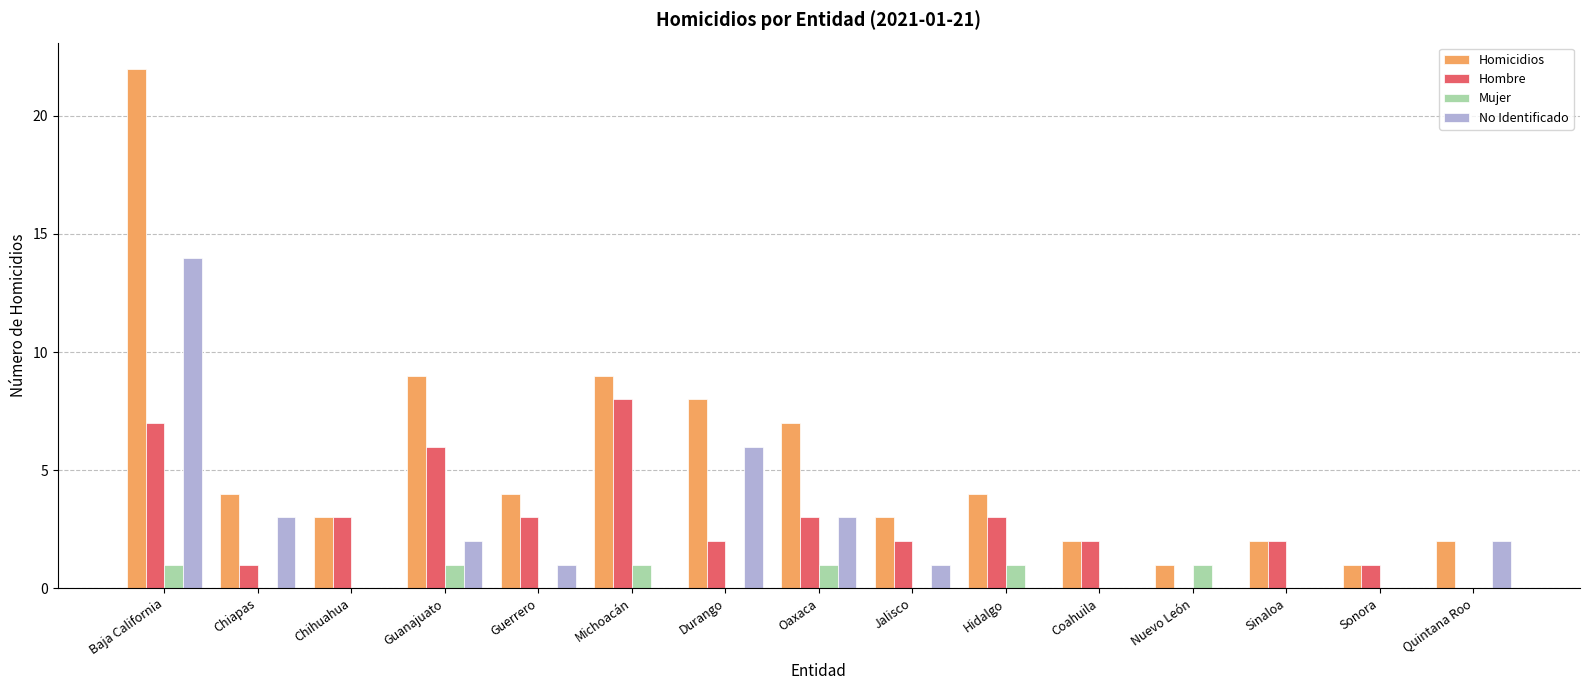

What is the greatest value displayed?

22